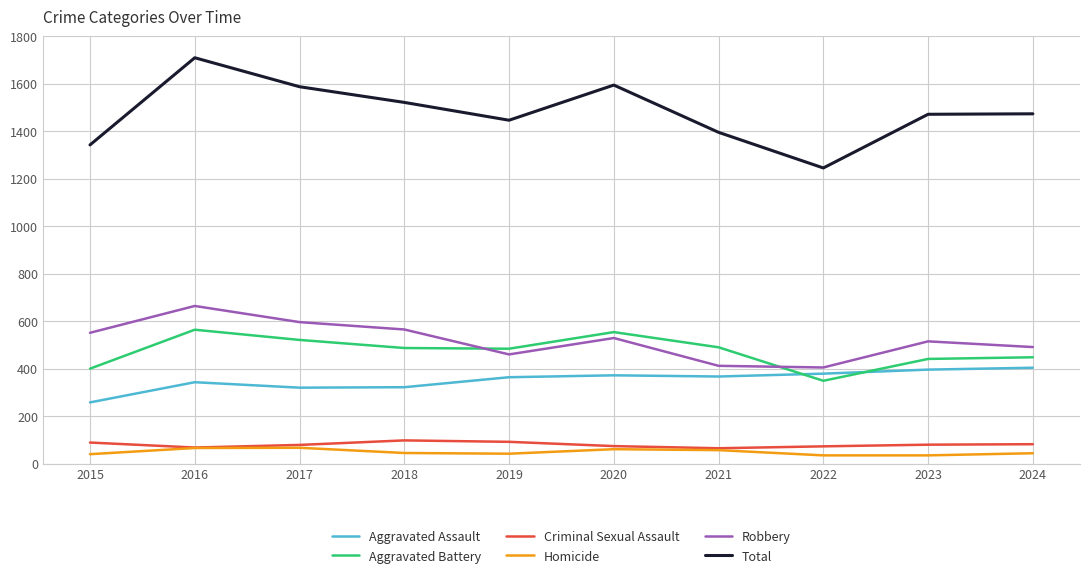

What is the highest value of the Robbery series?

665